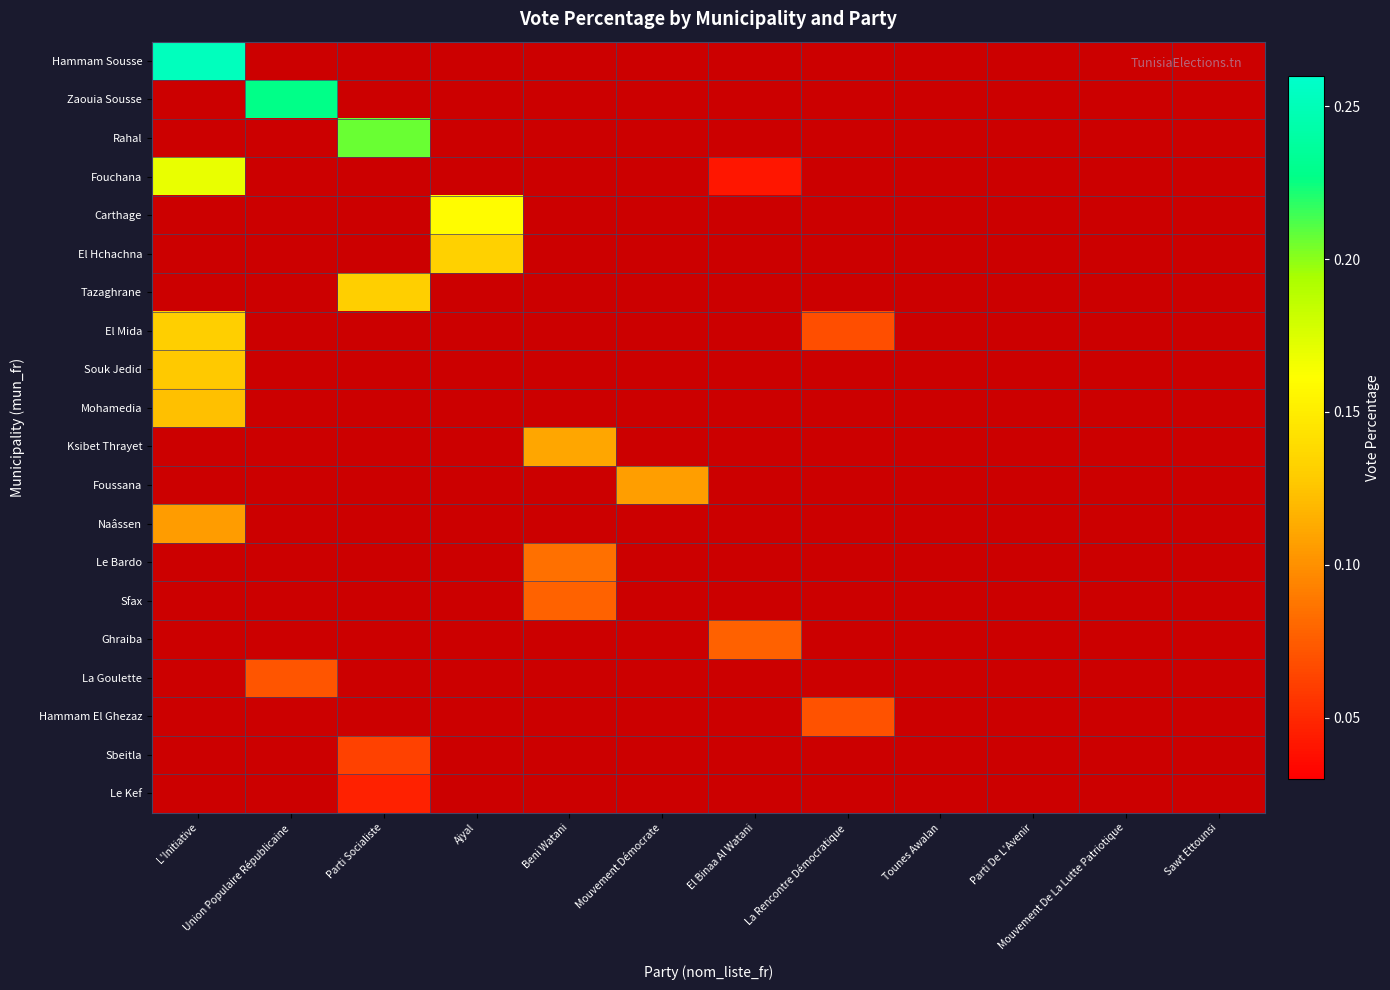

At Tounes Awalan, list the series in order from largest to smallest.

Hammam Sousse, Zaouia Sousse, Rahal, Fouchana, Carthage, El Hchachna, Tazaghrane, El Mida, Souk Jedid, Mohamedia, Ksibet Thrayet, Foussana, Naâssen, Le Bardo, Sfax, Ghraiba, La Goulette, Hammam El Ghezaz, Sbeitla, Le Kef